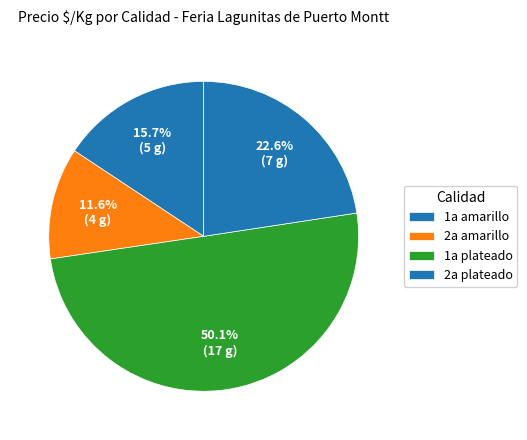

Between 1a amarillo and 2a amarillo, which is larger?

1a amarillo